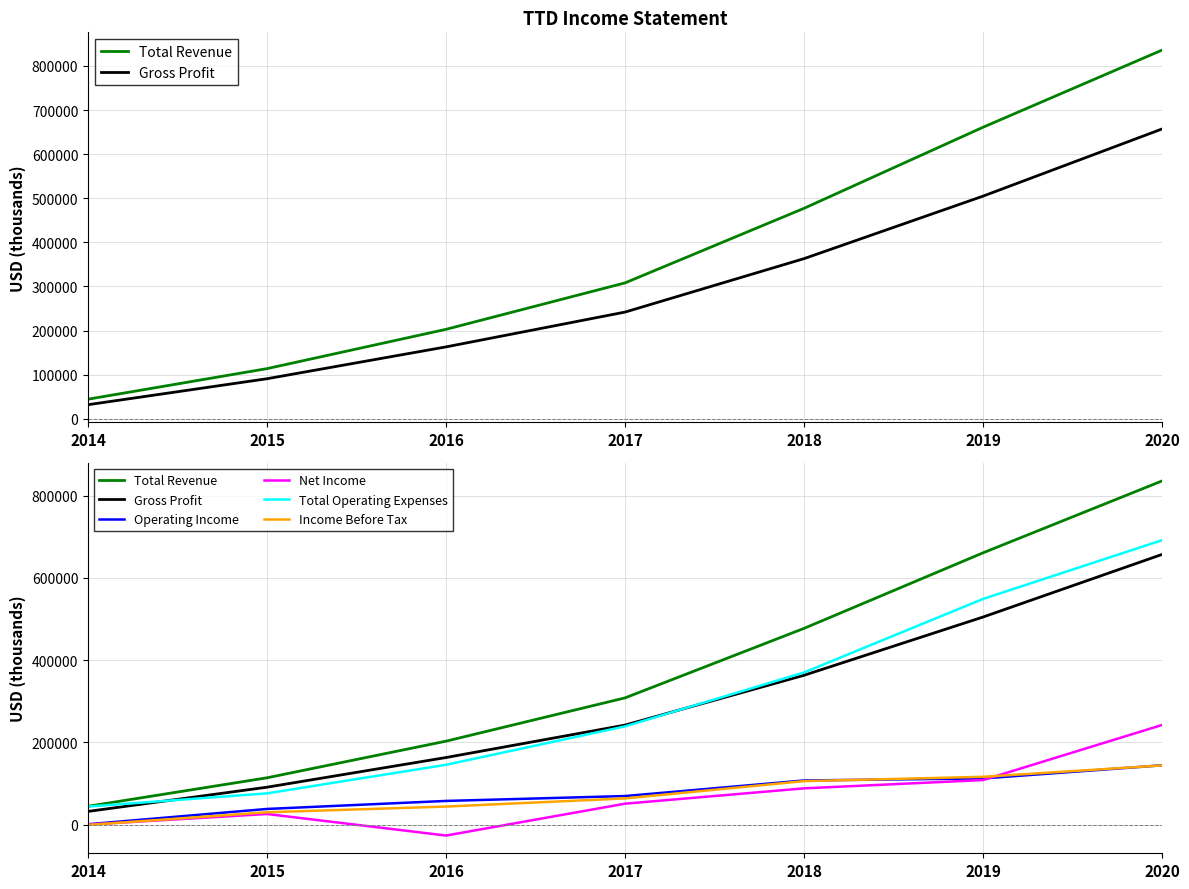

Reading left to right, list all the values displayed in this chart.

Total Revenue: 44500	113800	202900	308200	477300	661100	836000
Gross Profit: 32000	90900	163100	242000	363200	504900	657200
Operating Income: 800	38000	57500	69400	107300	112200	144200
Net Income: 0	25700	-26700	50800	88100	108300	242300
Total Operating Expenses: 43800	75900	145400	238900	370000	548900	691800
Income Before Tax: -900	29900	43800	63600	105700	116200	143900